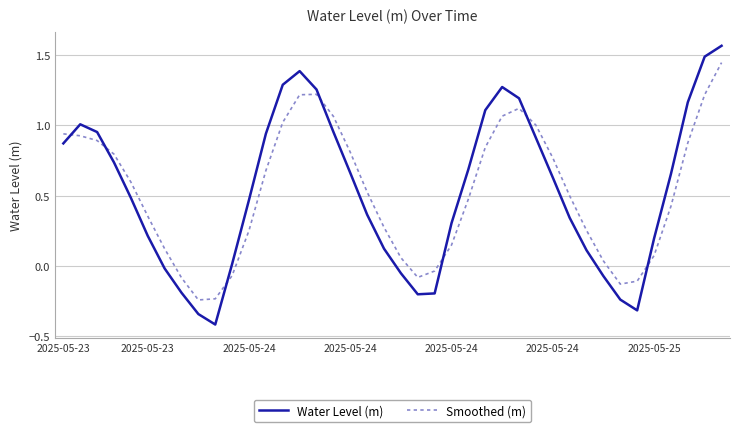

How many times do Smoothed (m) and Water Level (m) cross each other?

7